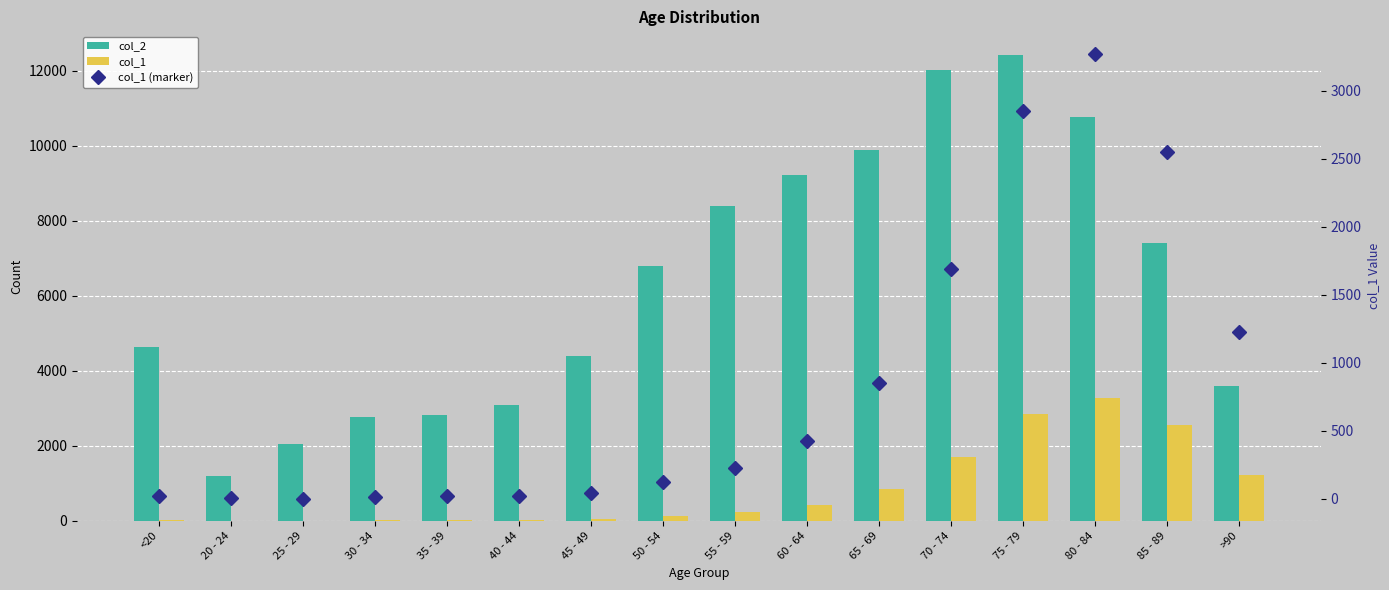

Reading left to right, what are all the values shown in this chart?

col_2: <20=4641	20 - 24=1191	25 - 29=2038	30 - 34=2765	35 - 39=2814	40 - 44=3078	45 - 49=4396	50 - 54=6803	55 - 59=8400	60 - 64=9236	65 - 69=9883	70 - 74=12018	75 - 79=12434	80 - 84=10764	85 - 89=7417	>90=3604
col_1: <20=18	20 - 24=4	25 - 29=3	30 - 34=17	35 - 39=18	40 - 44=24	45 - 49=47	50 - 54=126	55 - 59=227	60 - 64=426	65 - 69=850	70 - 74=1690	75 - 79=2848	80 - 84=3273	85 - 89=2548	>90=1224
col_1 (marker): <20=18	20 - 24=4	25 - 29=3	30 - 34=17	35 - 39=18	40 - 44=24	45 - 49=47	50 - 54=126	55 - 59=227	60 - 64=426	65 - 69=850	70 - 74=1690	75 - 79=2848	80 - 84=3273	85 - 89=2548	>90=1224